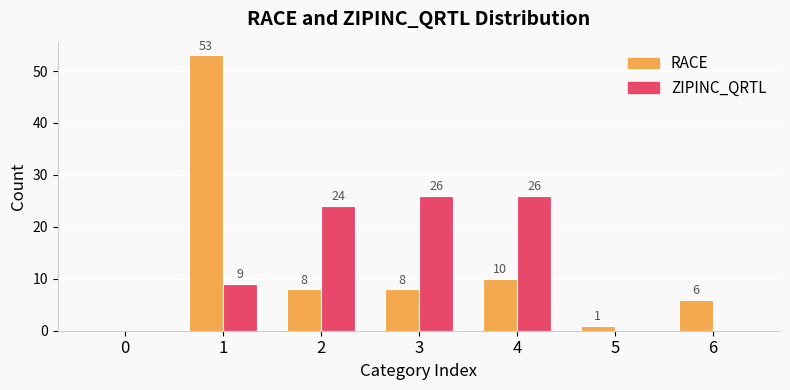

Is it true that RACE equals 17 at 4?

False